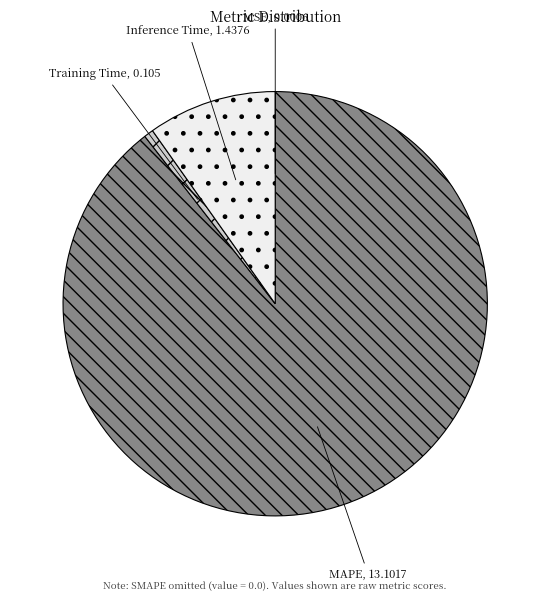

What is the largest slice in the pie chart?

MAPE